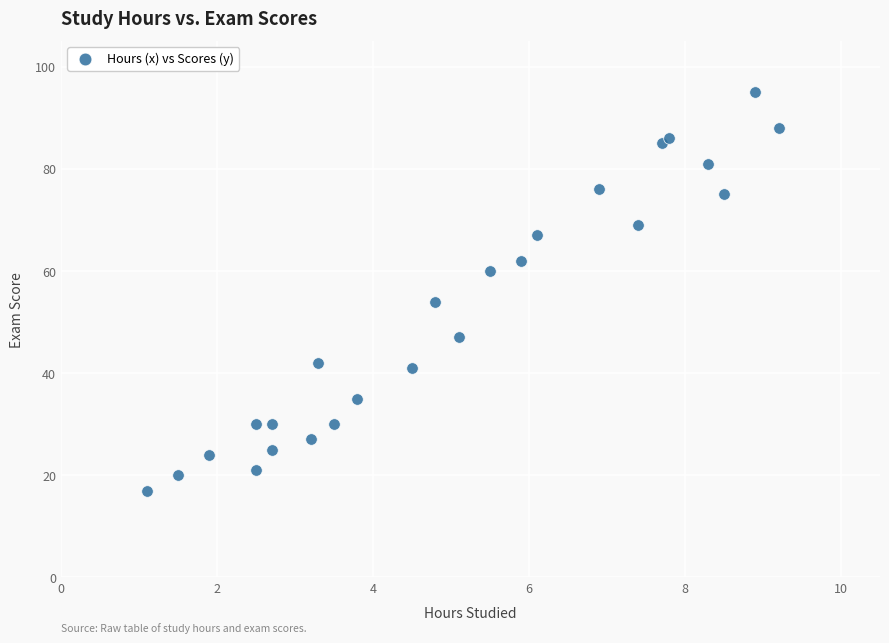

What Y value in the scatter plot is closest to 56?

54